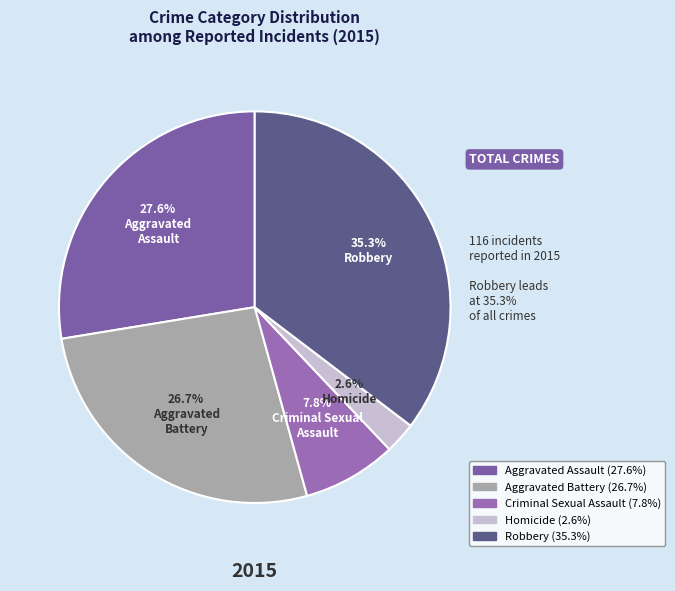

Is it true that Robbery is 35% of the pie?

True